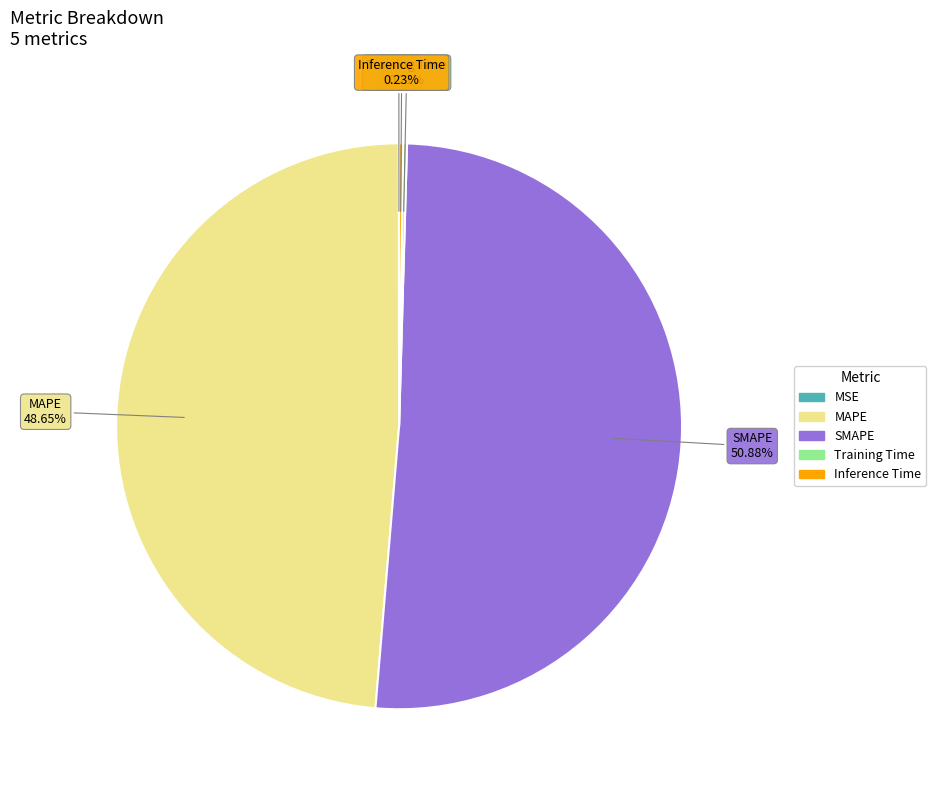

Approximately how many times larger is the value at MAPE compared to SMAPE?

1.0